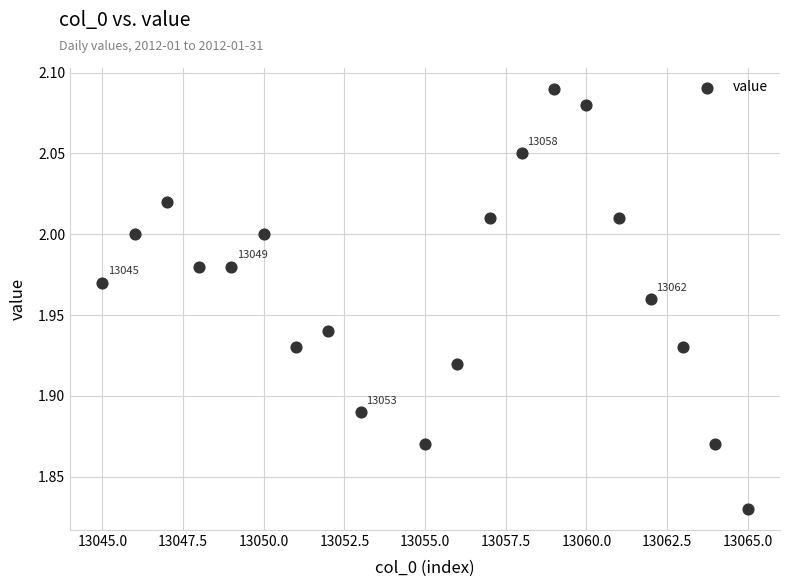

What is the range of Y values (max minus min)?

0.3